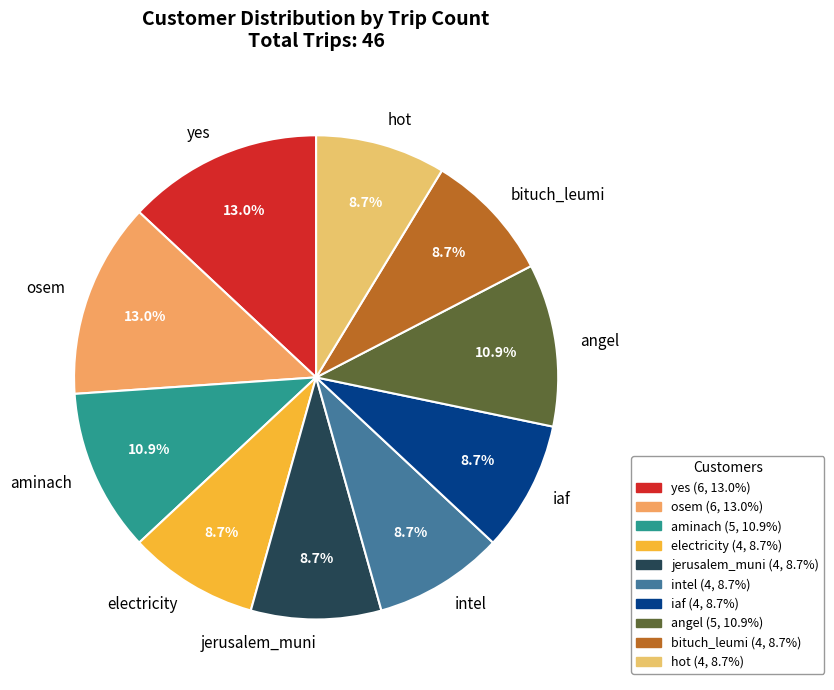

What portion of the pie excludes hot?

91.3%